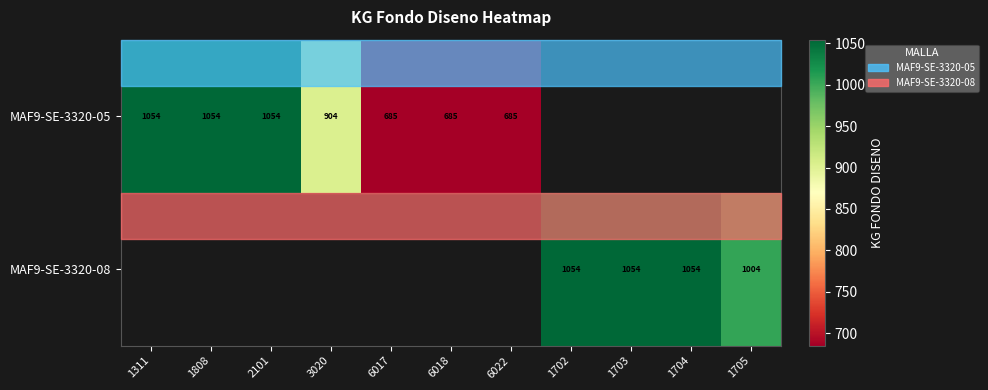

At how many categories does at least one series exceed 719?

8